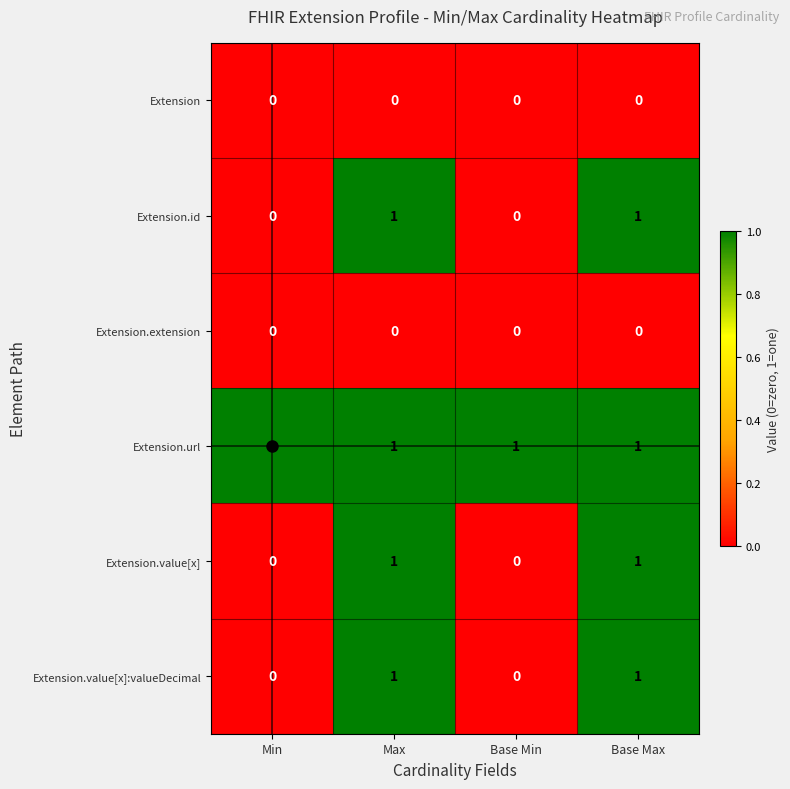

At how many categories does at least one series exceed 0?

4